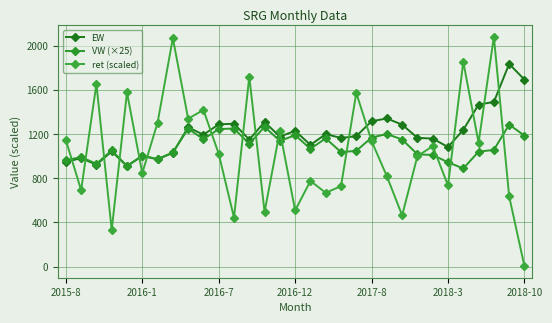

At how many categories does at least one series exceed 1753?

4